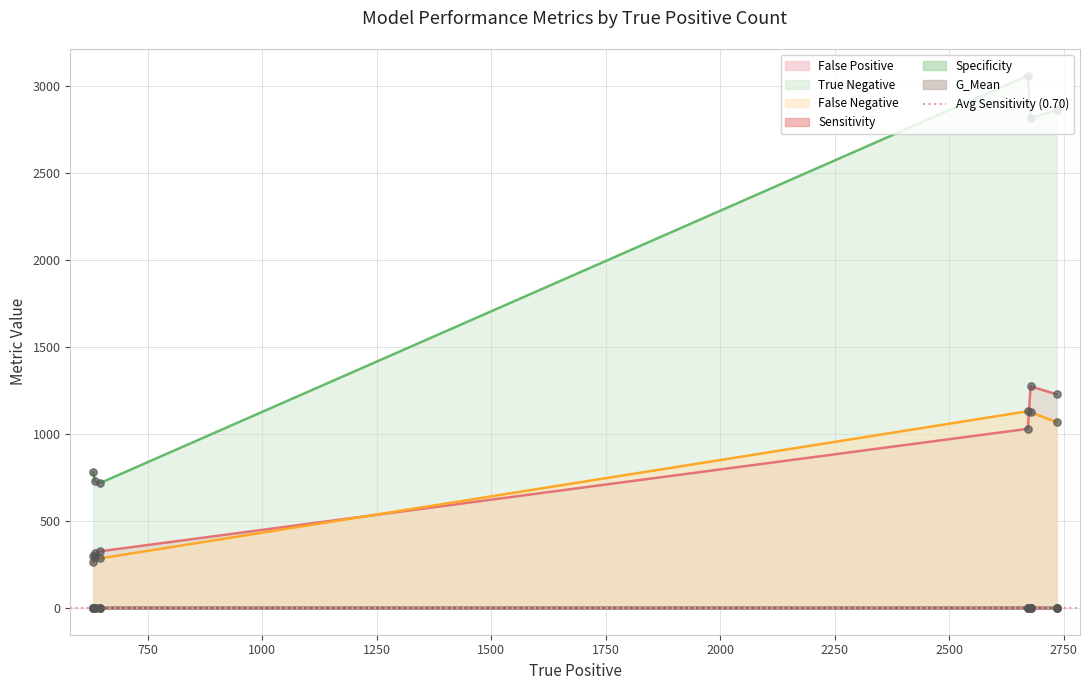

Which series has the largest Y range (max minus min)?

True Negative